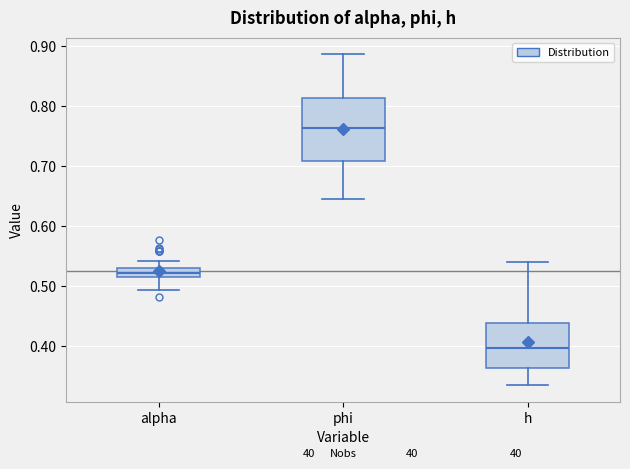

Which box's median line is the lowest?

h